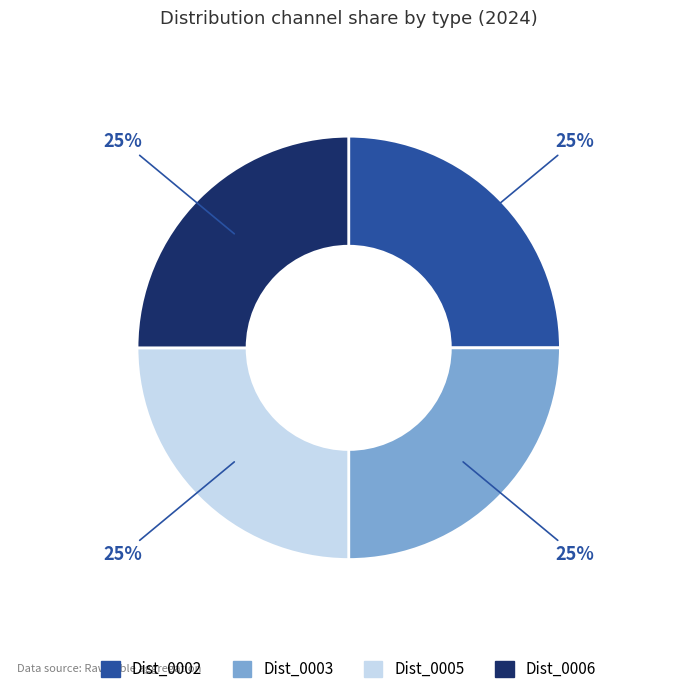

To the nearest percent, what is the average slice percentage?

25%